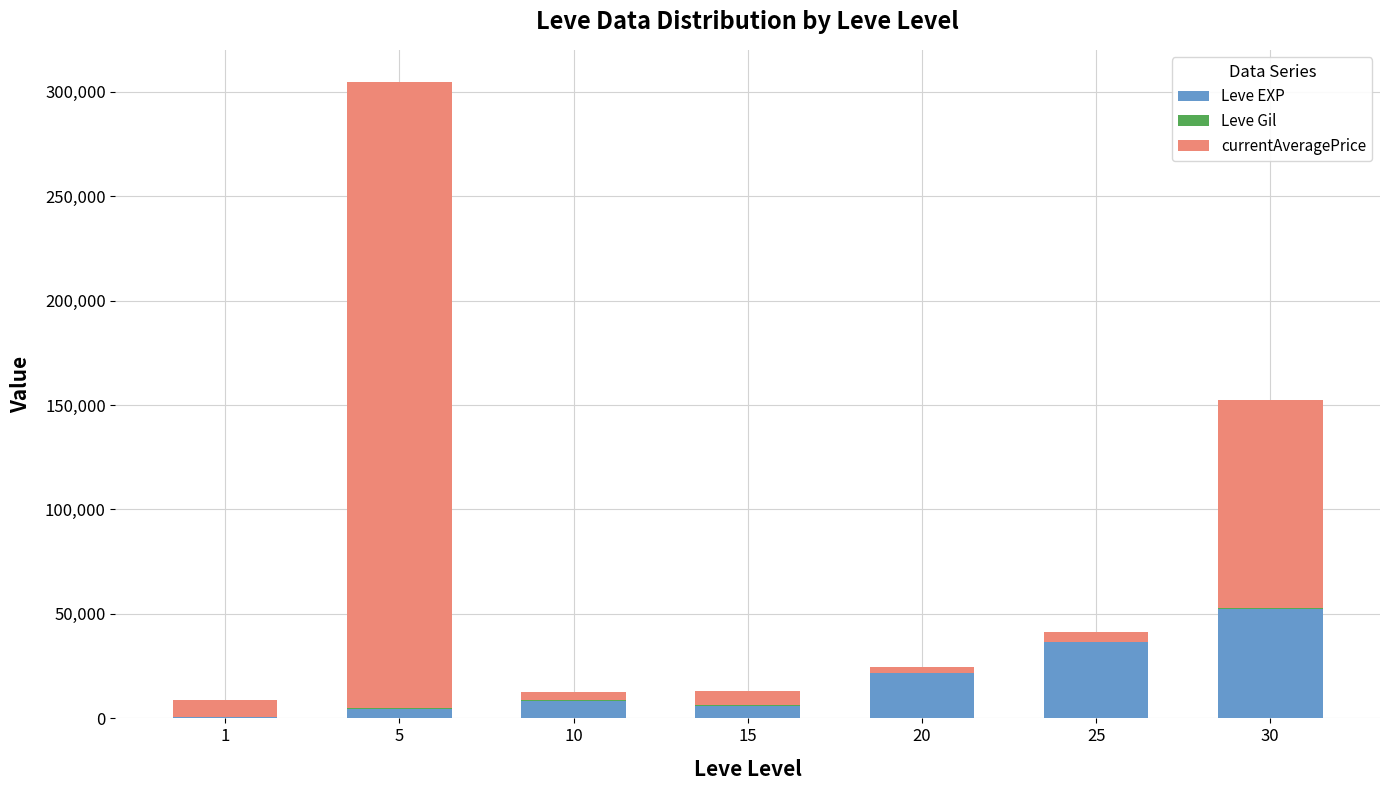

At which category is the sum across all series the highest?

5